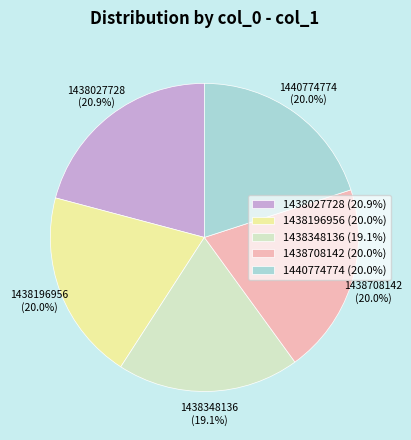

Which category has the smallest portion of the pie?

1438348136